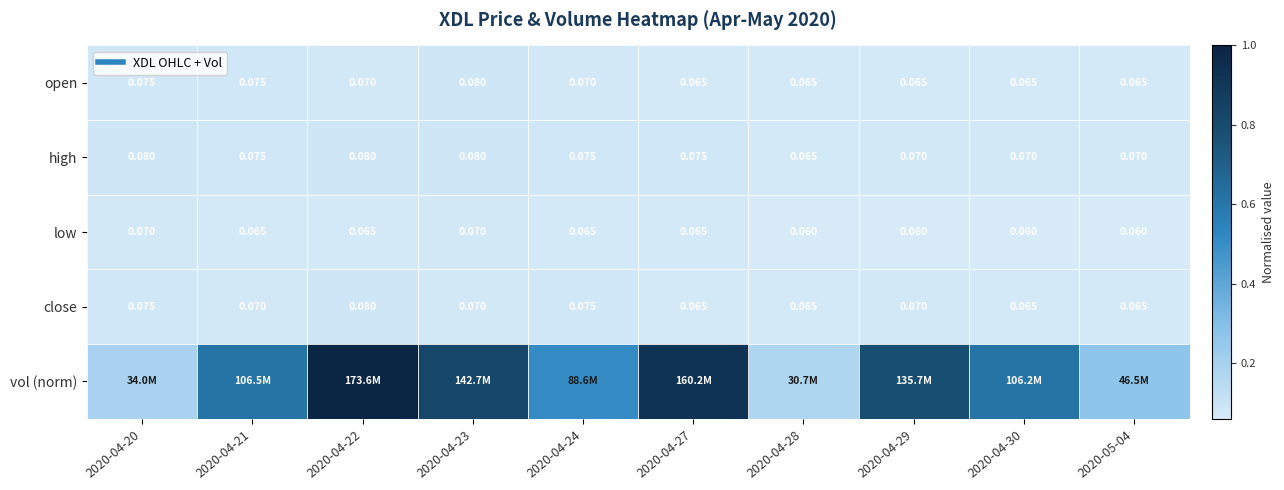

Rank the series at 2020-04-28 from lowest to highest value.

low, open, high, close, vol (norm)